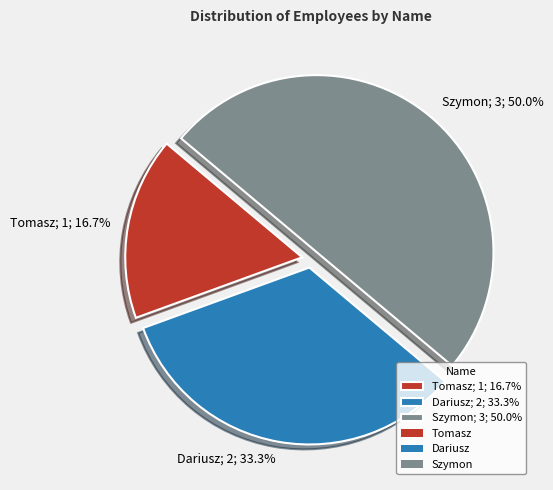

Rank the categories by value from highest to lowest.

Szymon, Dariusz, Tomasz